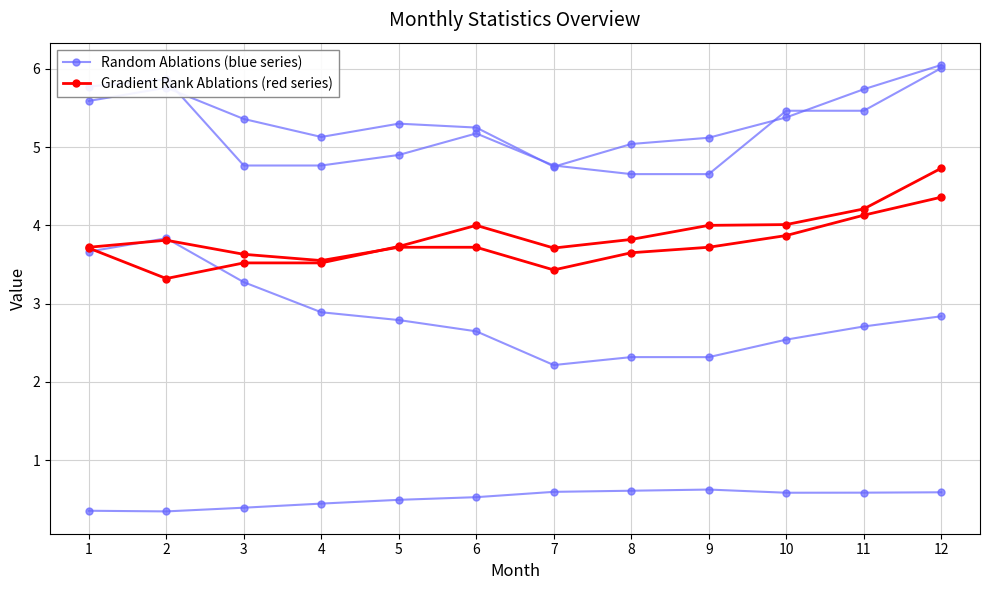

Between 4 and 9, which series saw the biggest shift?

Random Ablations (blue series)